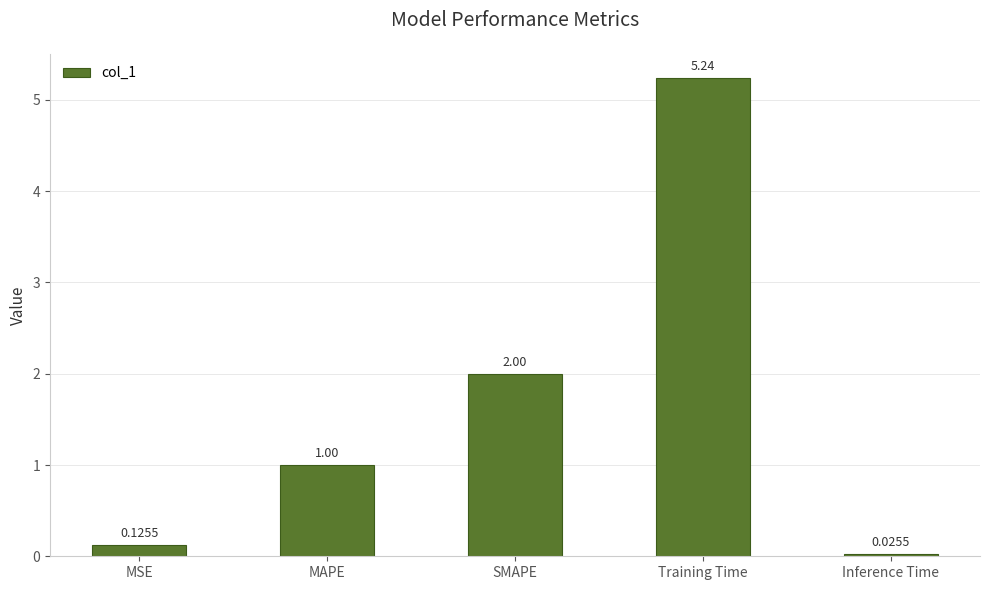

What is the sum of all values?

8.4